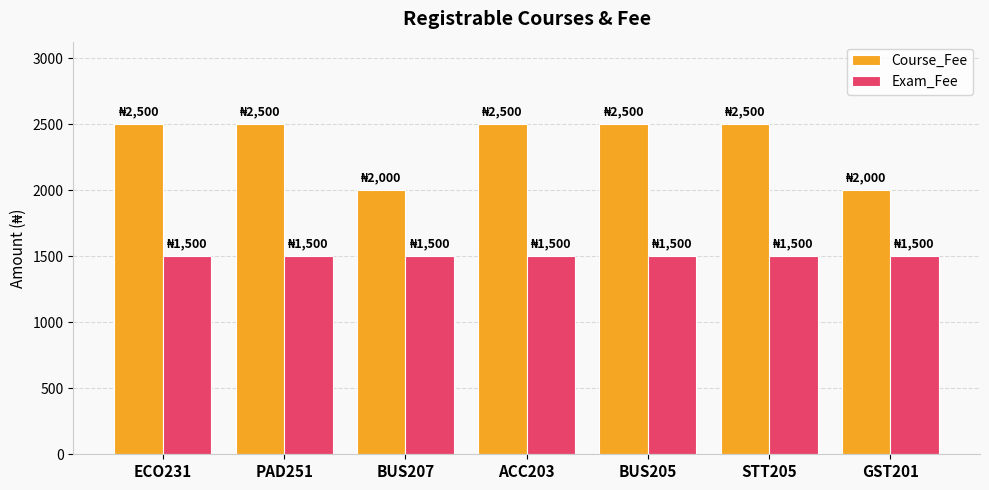

What is the label of the 3rd bar from the left?

BUS207